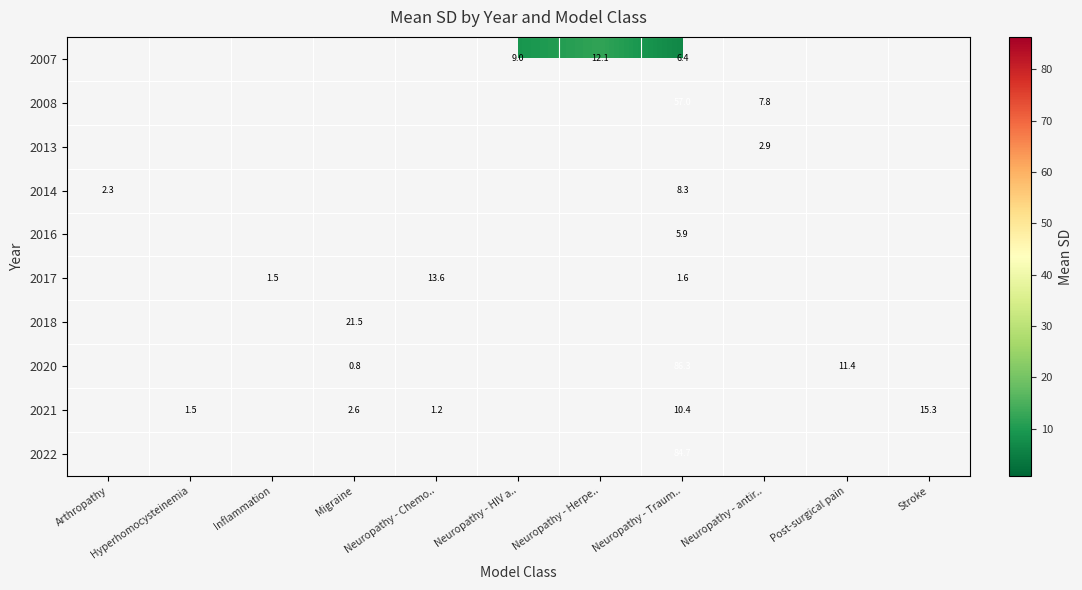

Which label corresponds to the largest value in the chart?

Neuropathy - Traum..